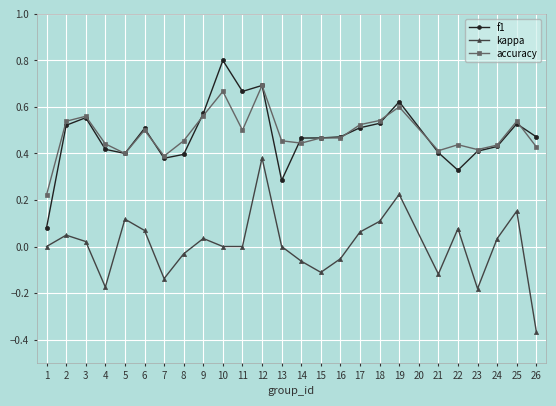

What is the total value across all series at 6?

1.1